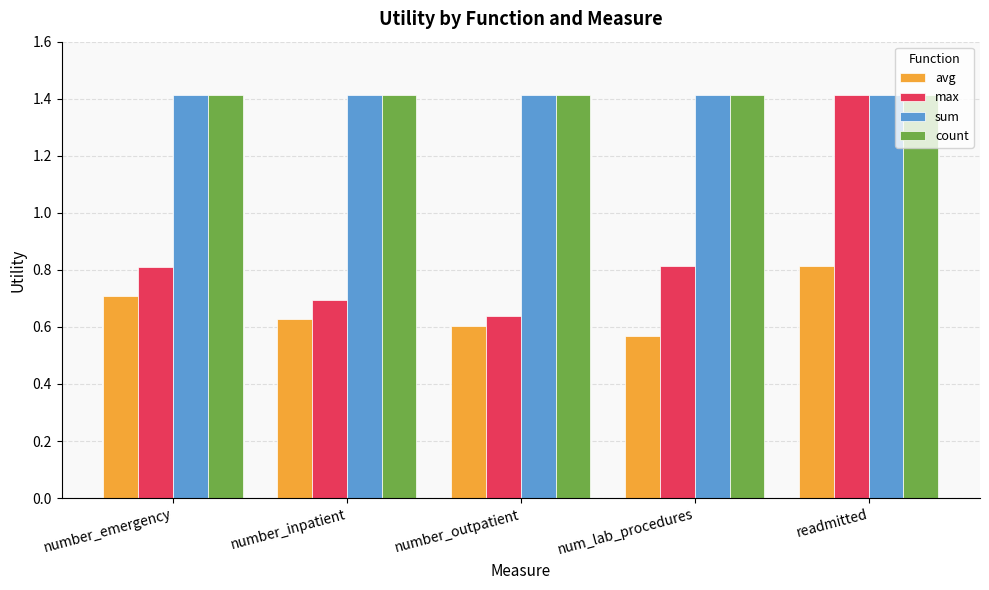

What is the sum of all avg values?

3.3